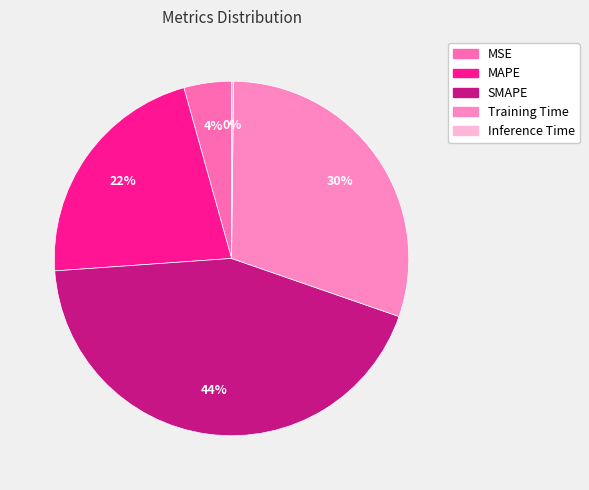

Between SMAPE and Training Time, which is larger?

SMAPE